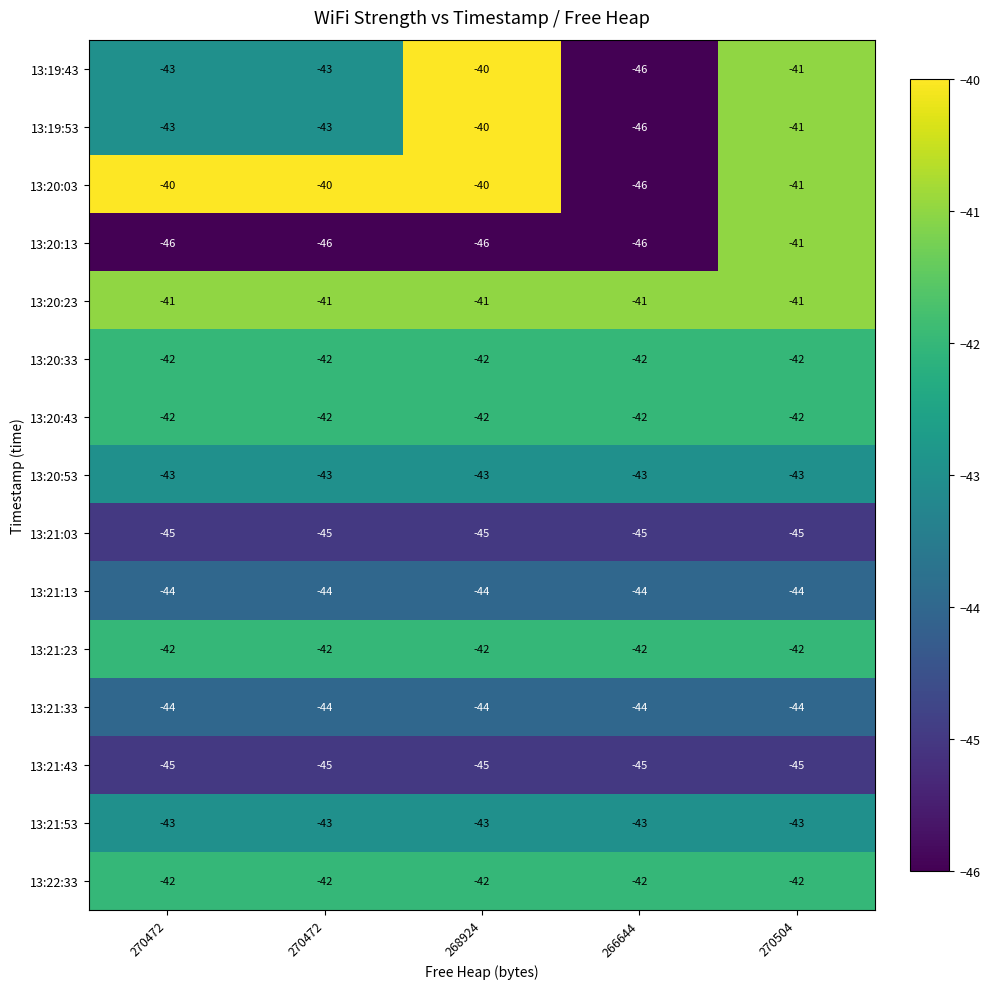

Count the number of categories in the chart.

5